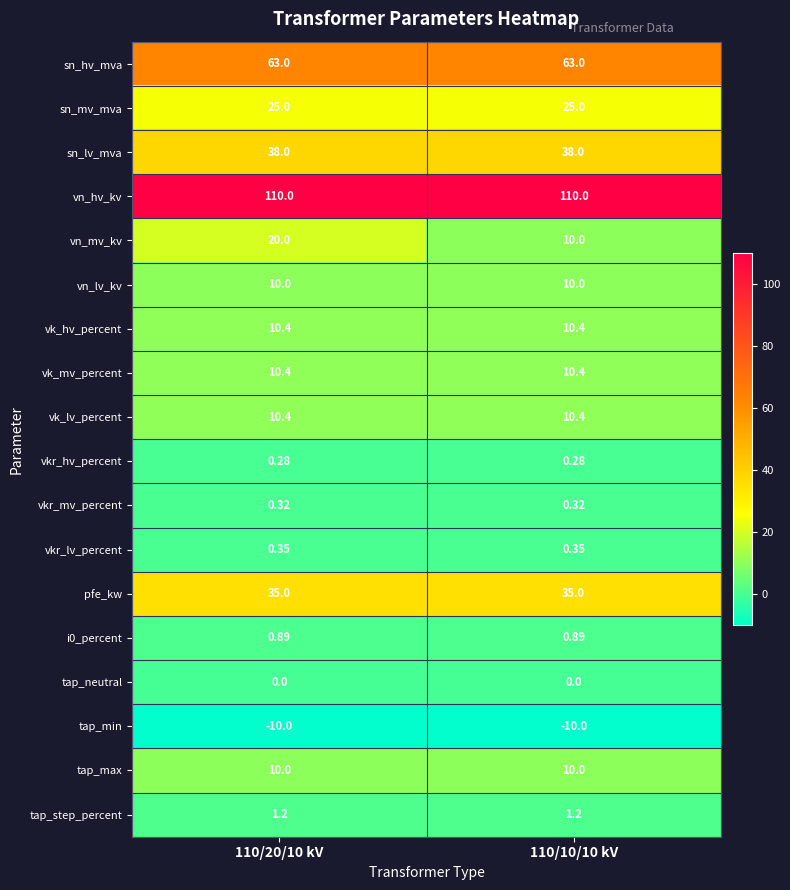

Which series has the largest total across all categories?

vn_hv_kv